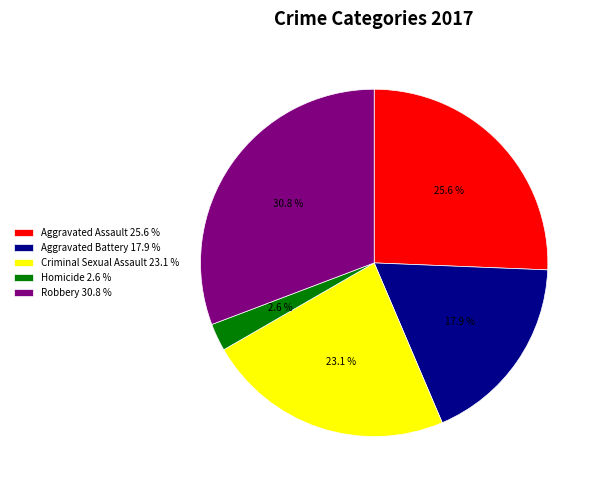

Is there any slice that represents more than half of the pie?

No